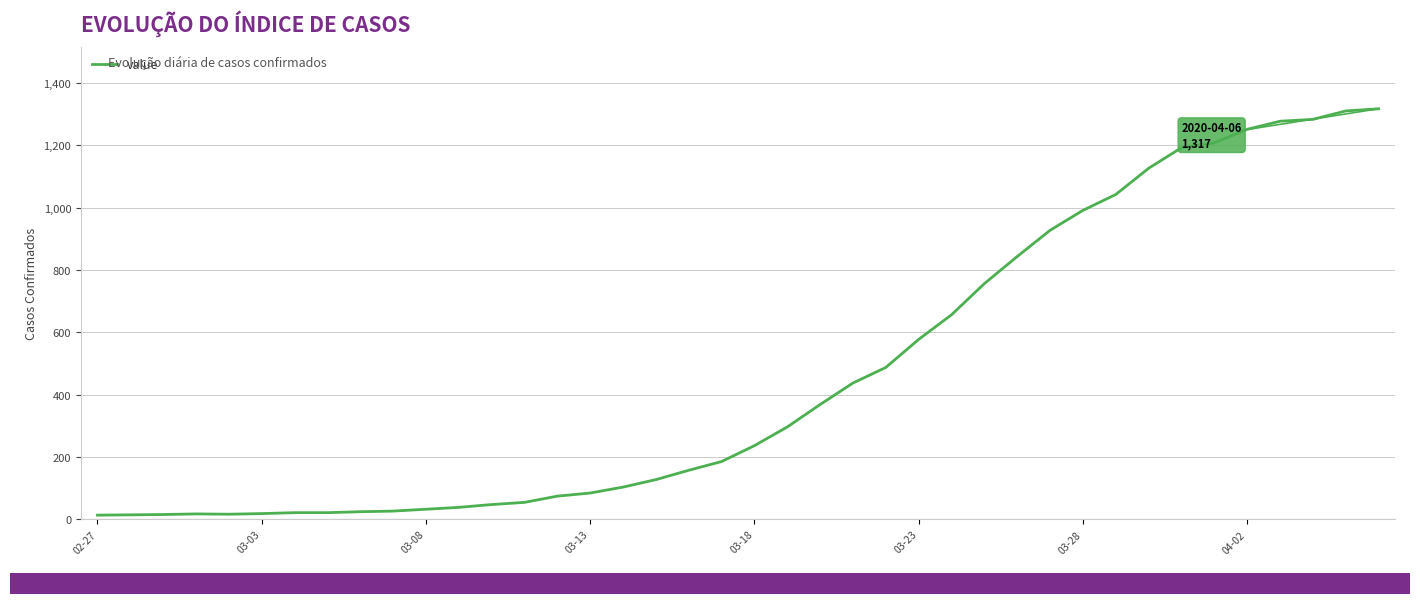

What is the greatest value displayed?

1317